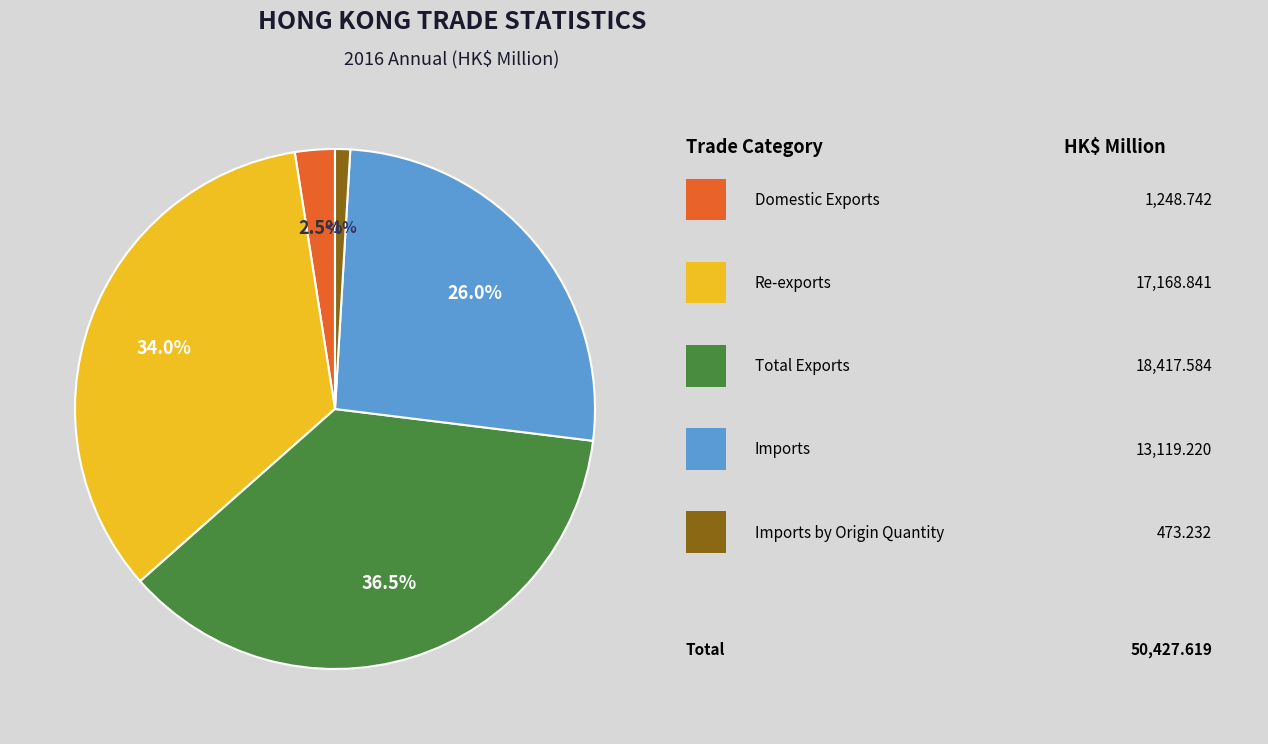

Count the number of slices in the pie.

5